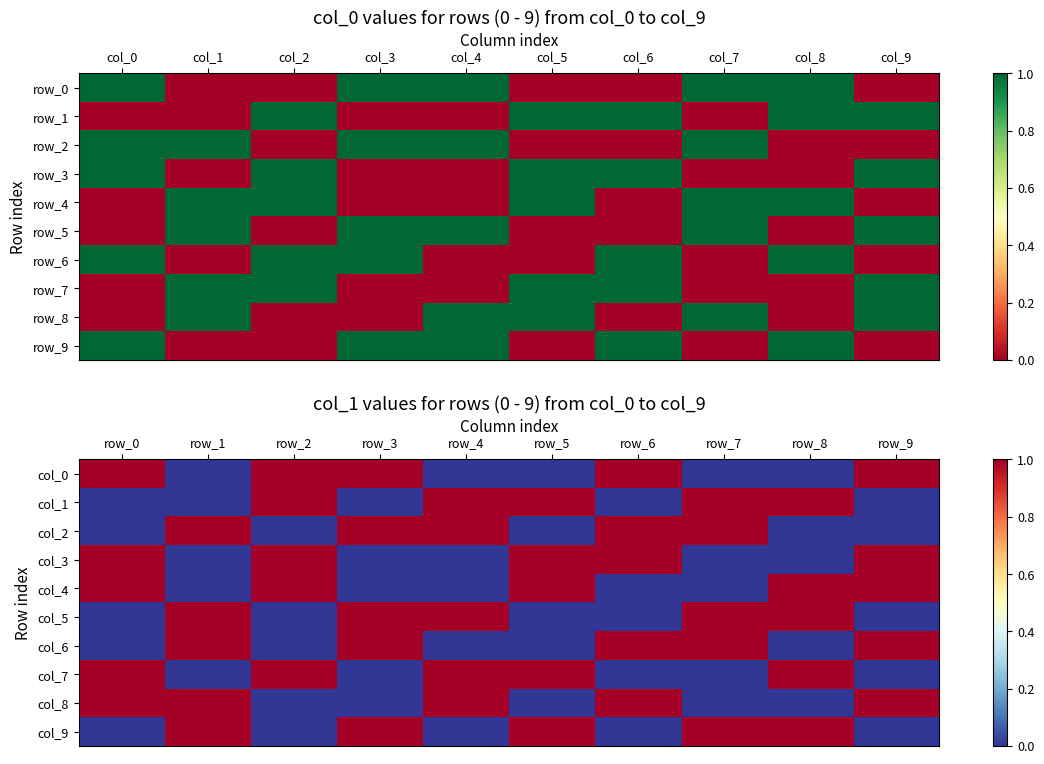

How many col_0 values are between 0 and 1?

10